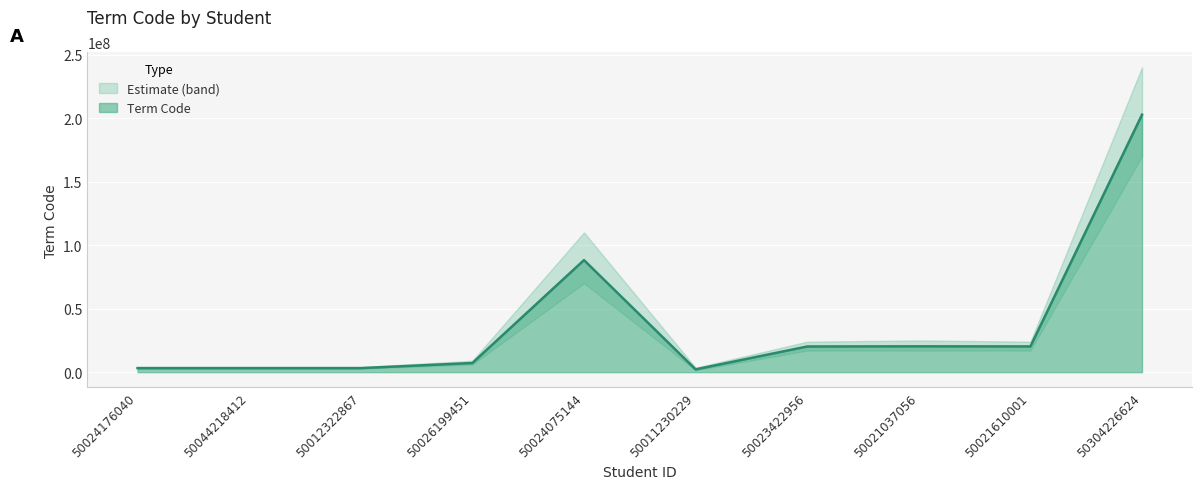

How many interior local peaks (higher than both neighbors) does the data have?

2